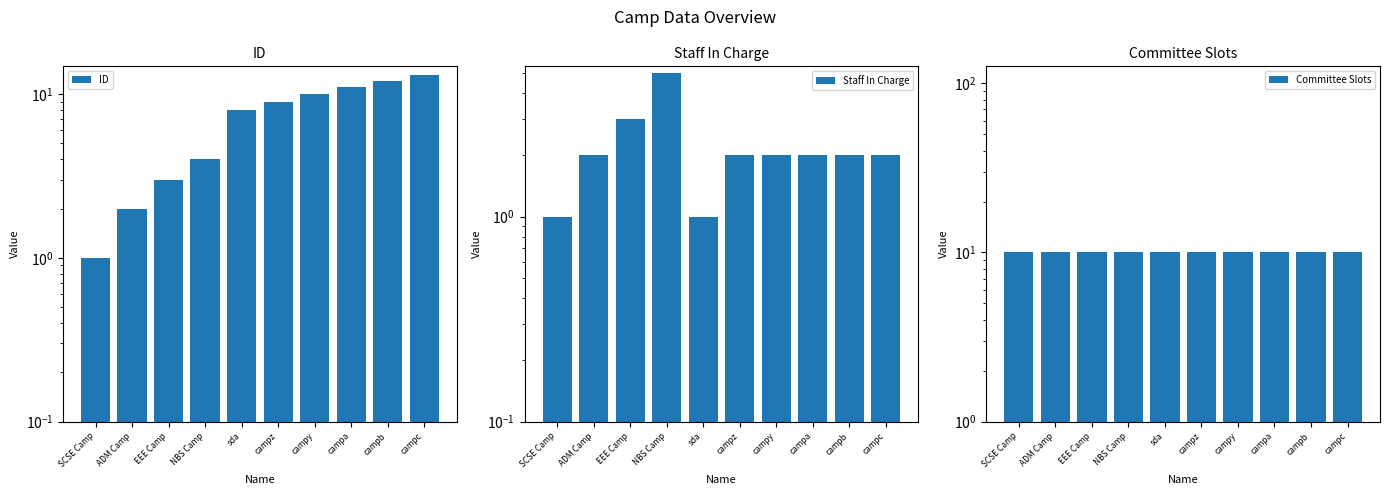

At which label does ID first exceed 9?

campy